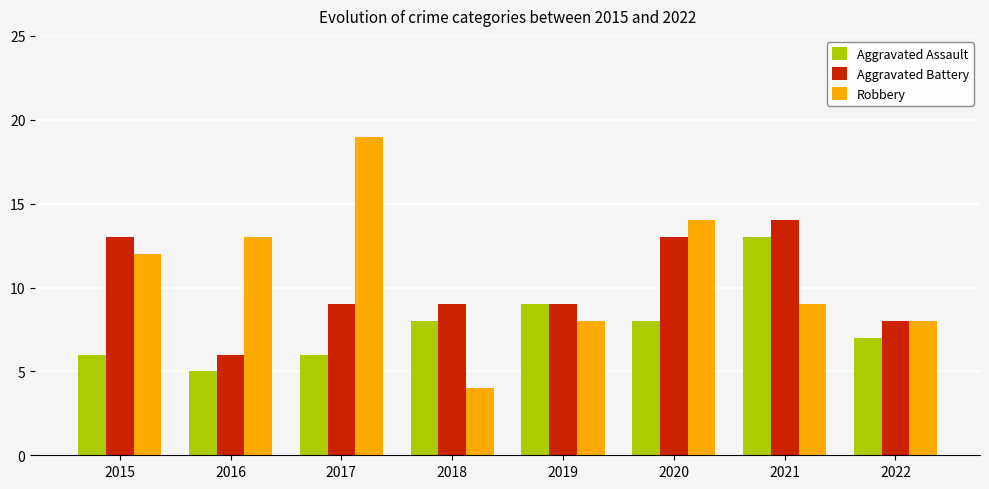

At which label is Robbery closest to 11?

2015